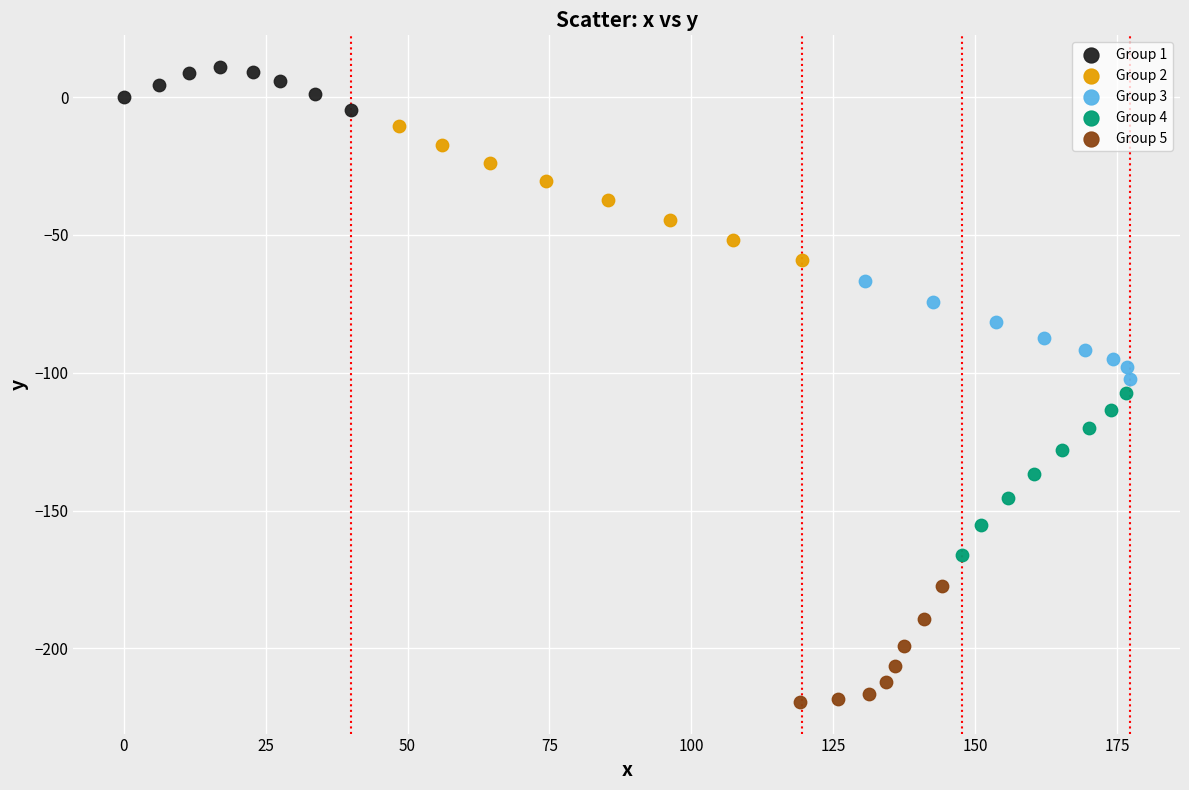

Which series reaches the minimum Y coordinate?

Group 5